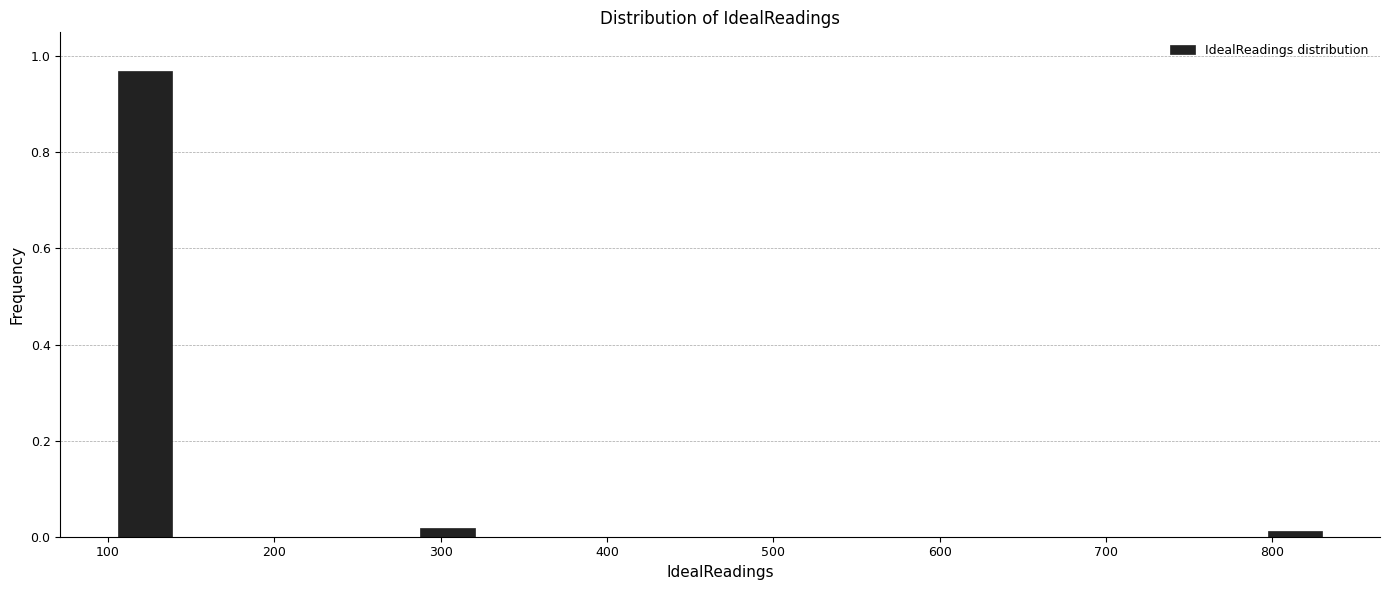

Around what value on the x-axis is the tallest bar? Give the approximate position of its centre, as read against the axis.

120